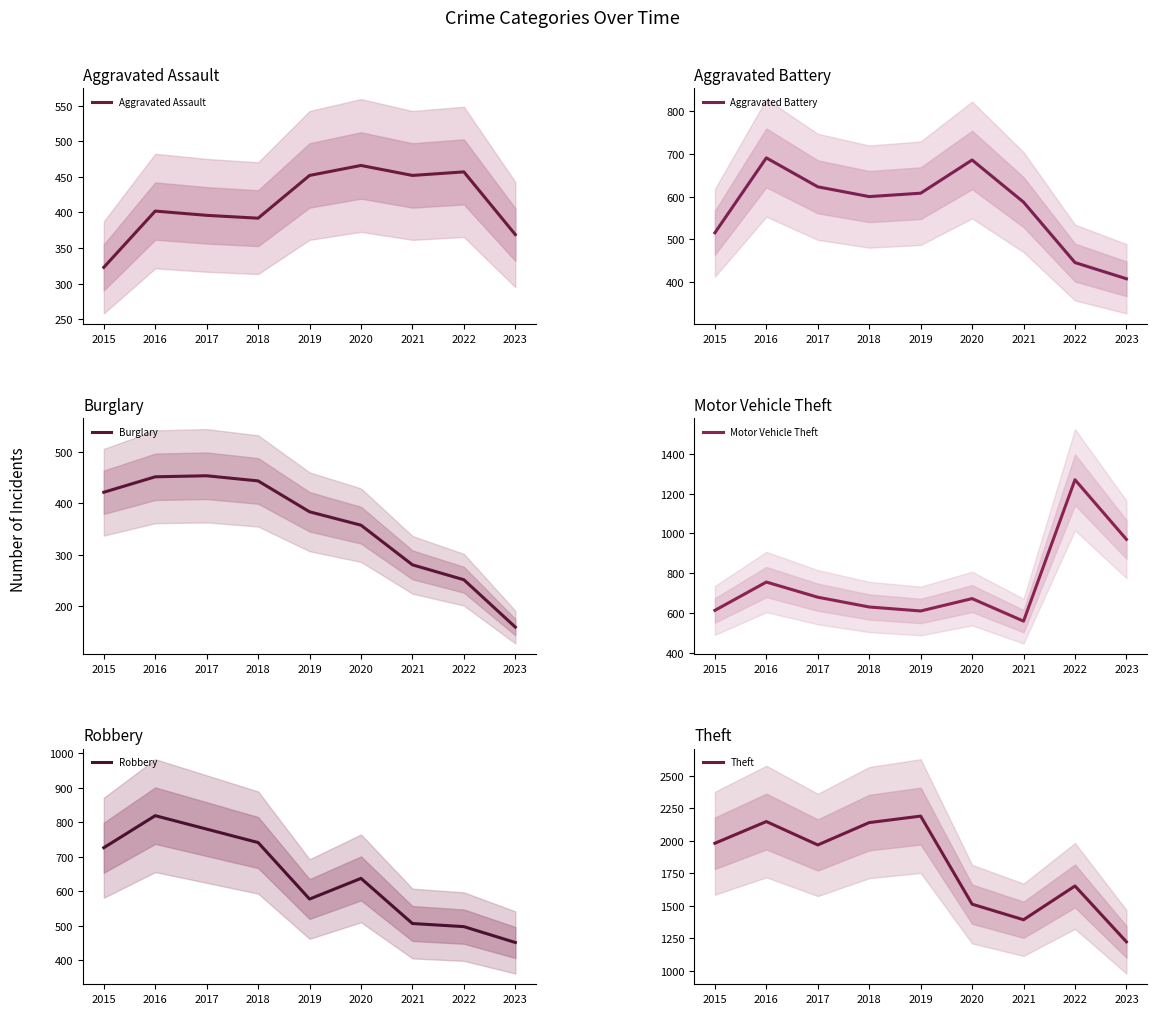

True or false: Aggravated Assault has a value of 81 at 2018.

False